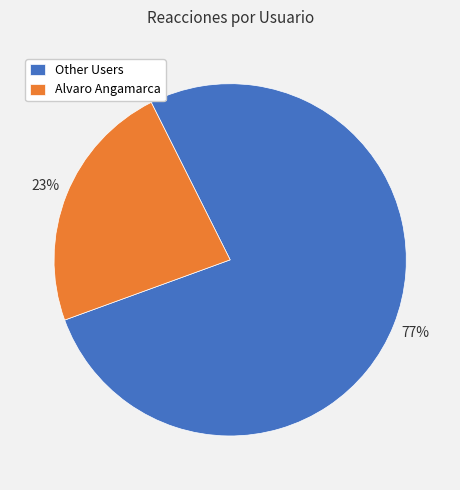

Is there any slice that represents more than half of the pie?

Yes